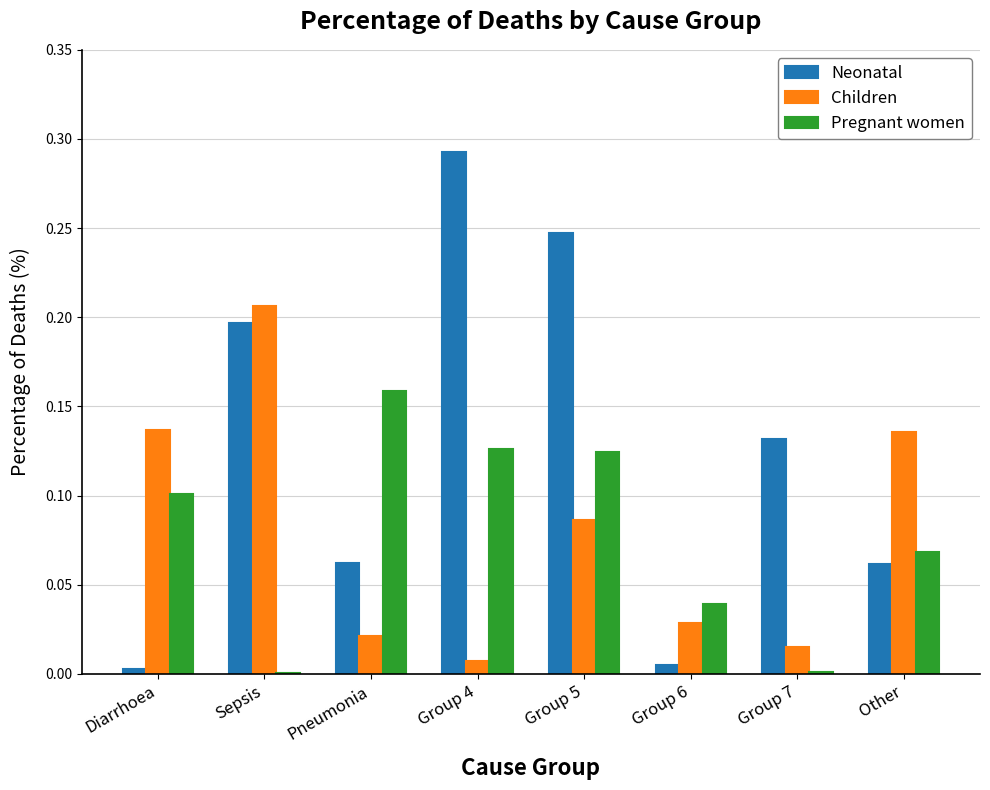

Are the bars horizontal?

No